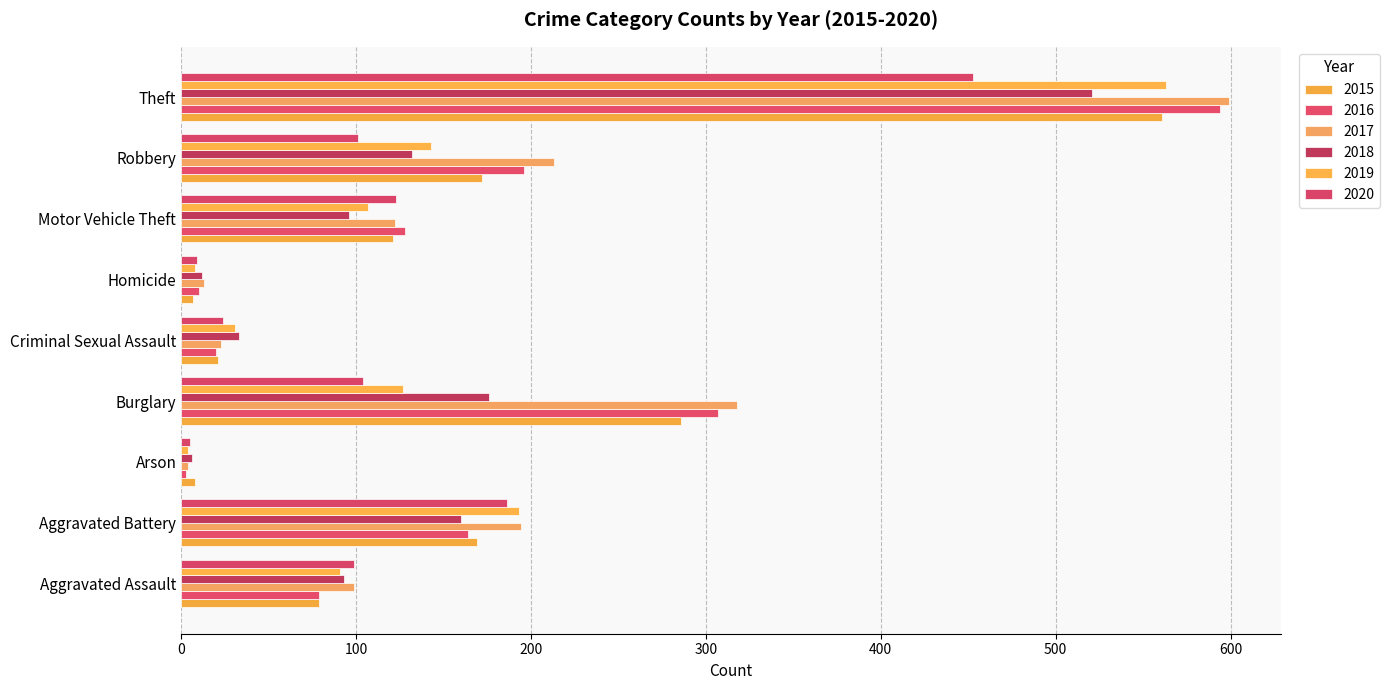

Which category has the highest value in the 2018 series?

Theft